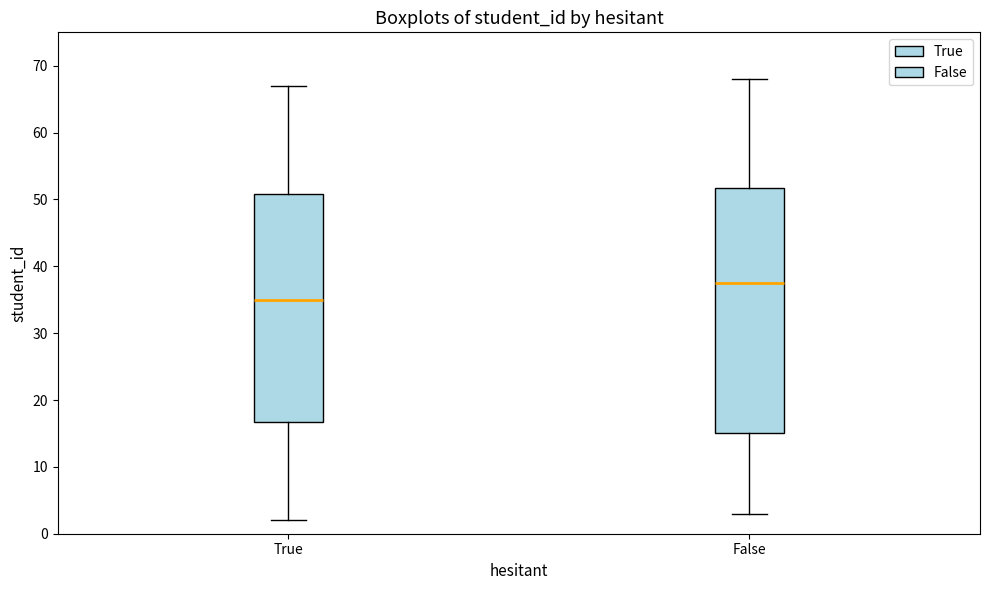

Which box has the highest median line?

False